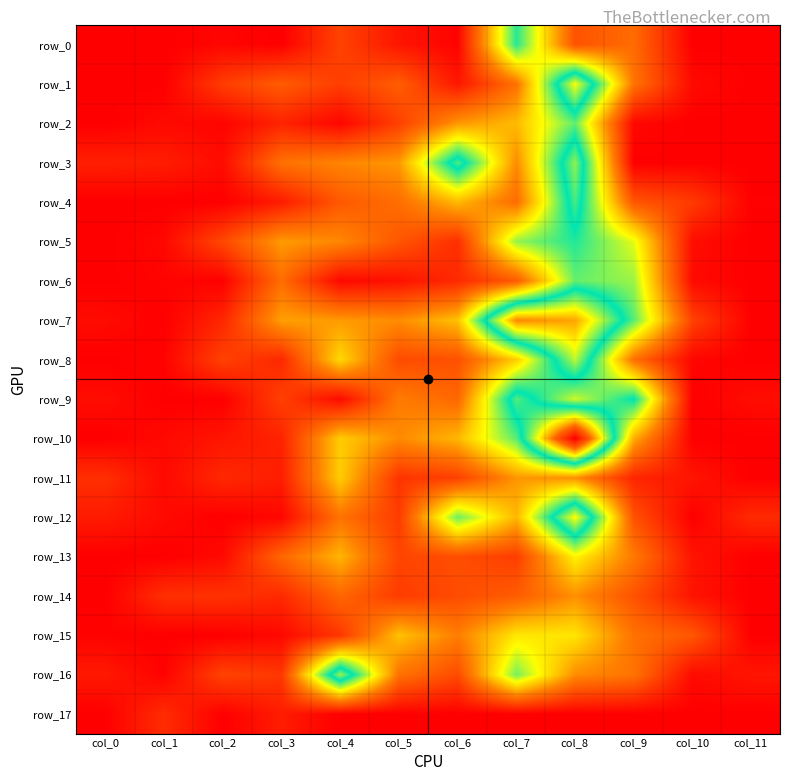

Between col_0 and col_7, which series saw the biggest shift?

row_7